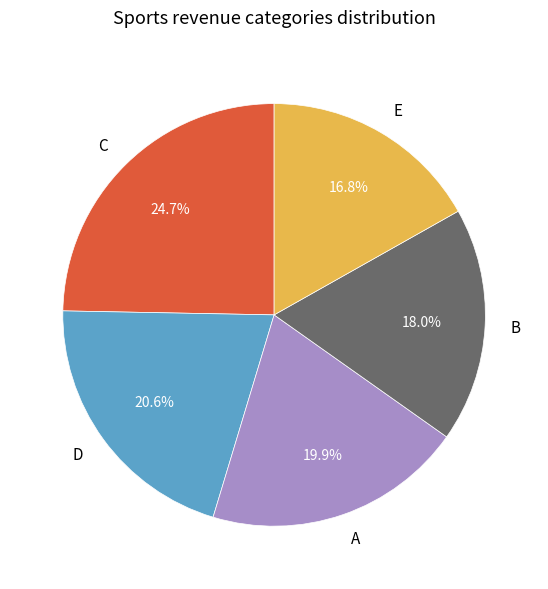

How much of the chart is everything except E?

83.2%